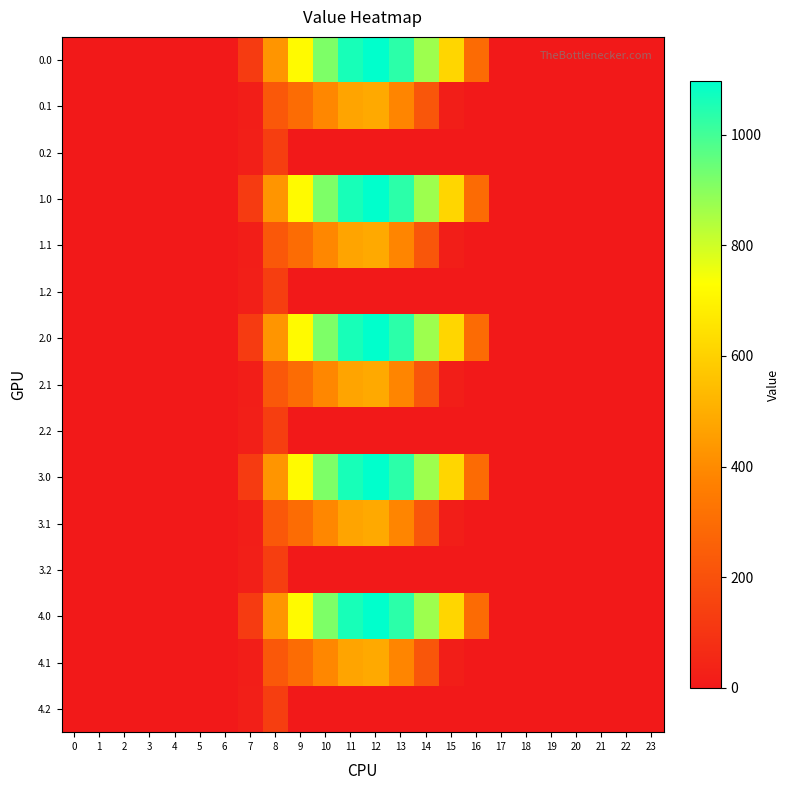

At how many categories does at least one series exceed 1006?

3